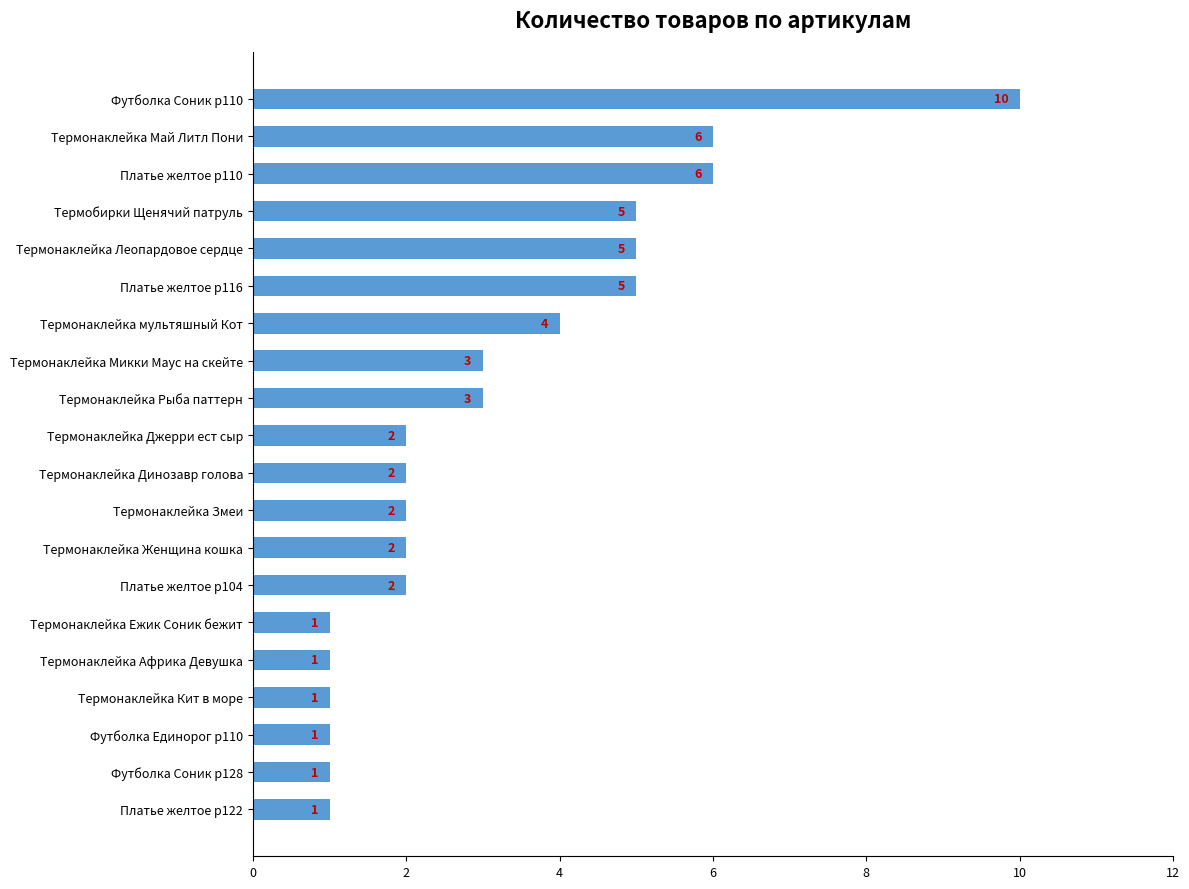

What is the greatest value displayed?

10